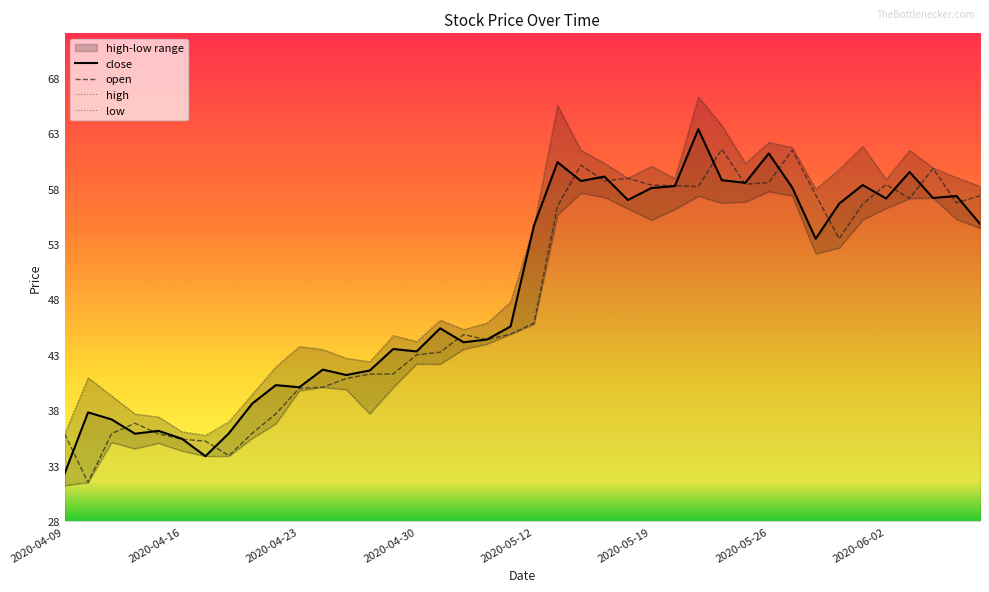

What is the approximate value of open at 2020-05-19?

58.3